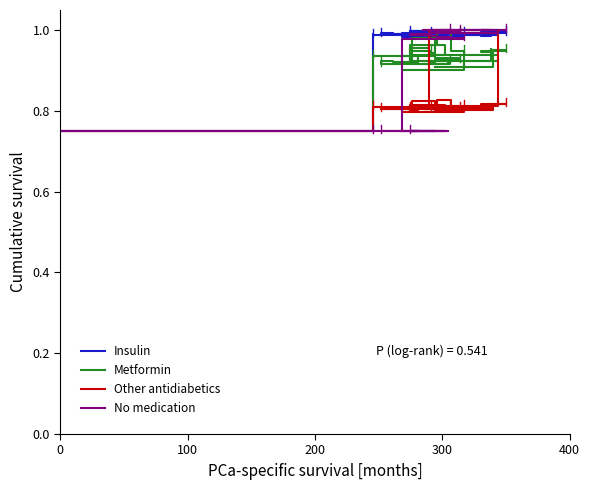

Reading left to right, transcribe all the data shown in this chart.

Insulin: 0.8	1.0	1.0	1.0	1.0	1.0	1.0	1.0	1.0	1.0	1.0	1.0	1.0	1.0	1.0	1.0	1.0	1.0	1.0	1.0	1.0	1.0	1.0	1.0	1.0	1.0	1.0	1.0	1.0	1.0	1.0	1.0	1.0	1.0	1.0	1.0
Metformin: 0.8	0.9	0.9	1.0	0.9	0.9	0.9	0.9	0.9	1.0	0.9	0.9	0.9	0.9	0.9	0.9	1.0	1.0	0.9	0.9	1.0	0.9	0.9	0.9	0.9	0.9	0.9	0.9	0.9	1.0	1.0	0.9	0.9	1.0	0.9	0.9
Other antidiabetics: 0.8	0.8	0.8	0.8	0.8	0.8	0.8	0.8	0.8	0.8	0.8	0.8	0.8	0.8	0.8	0.8	0.8	0.8	0.8	0.8	0.8	1.0	0.8	0.8	0.8	0.8	0.8	0.8	0.8	0.8	0.8	0.8	0.8	0.8	0.8	0.8
No medication: 0.8	0.8	0.8	0.8	0.8	0.8	0.8	0.8	0.8	0.8	0.8	0.8	0.8	0.8	1.0	1.0	1.0	1.0	1.0	1.0	1.0	1.0	1.0	1.0	1.0	1.0	1.0	1.0	1.0	1.0	1.0	1.0	1.0	1.0	1.0	1.0